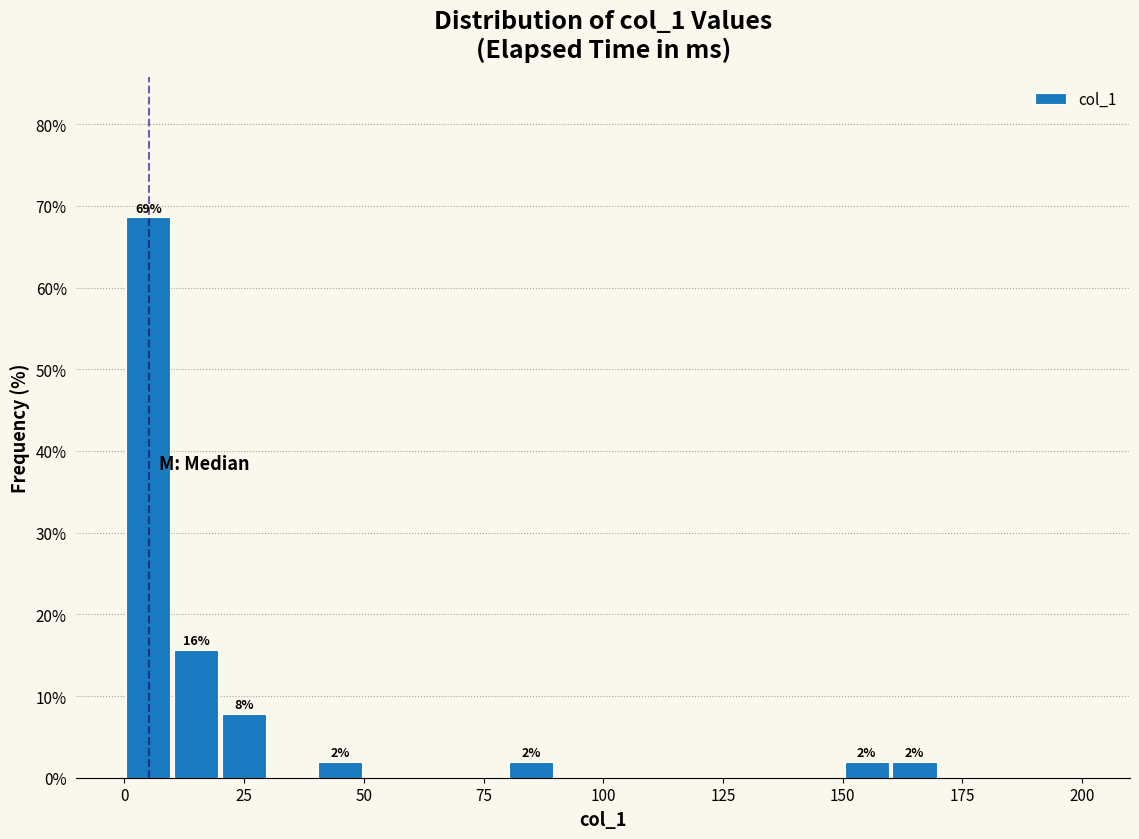

Read against the x-axis, roughly where is the centre of the tallest bar?

5